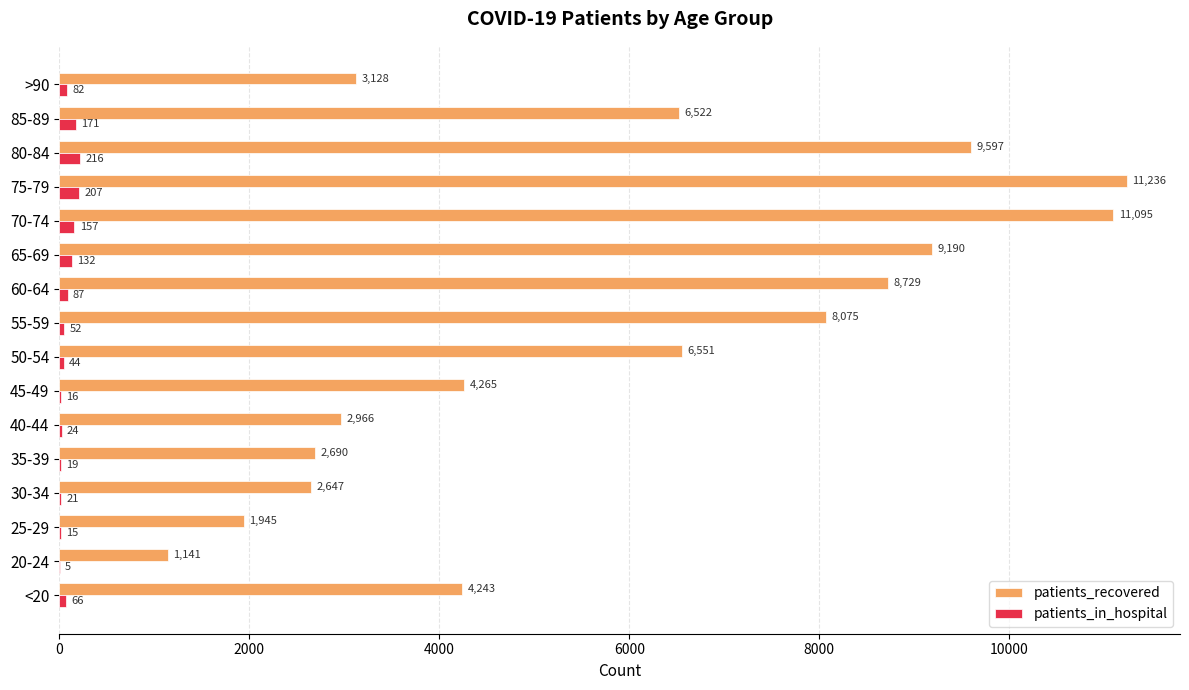

Which label corresponds to the largest value in the chart?

75-79